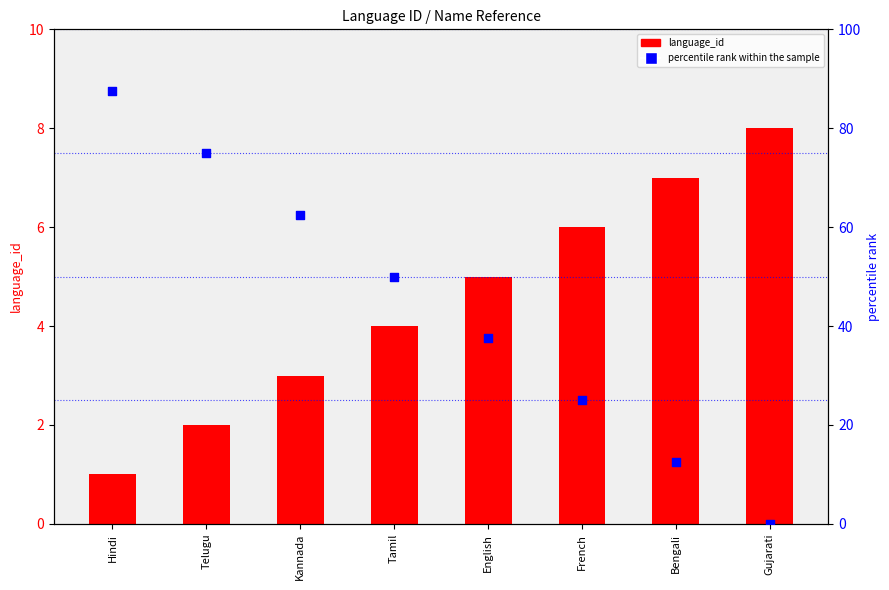

What are all the series names shown in the legend?

language_id, percentile rank within the sample